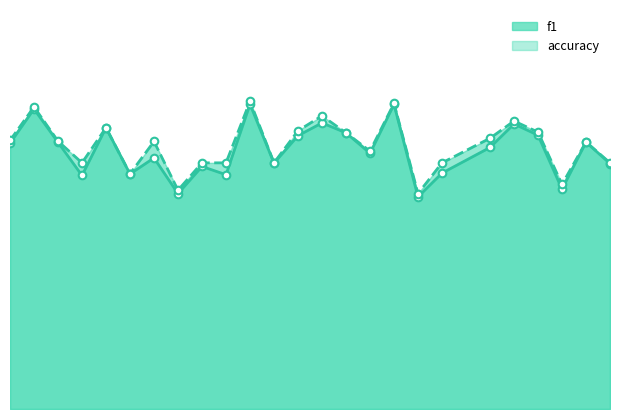

What are all the series names shown in the legend?

f1, accuracy